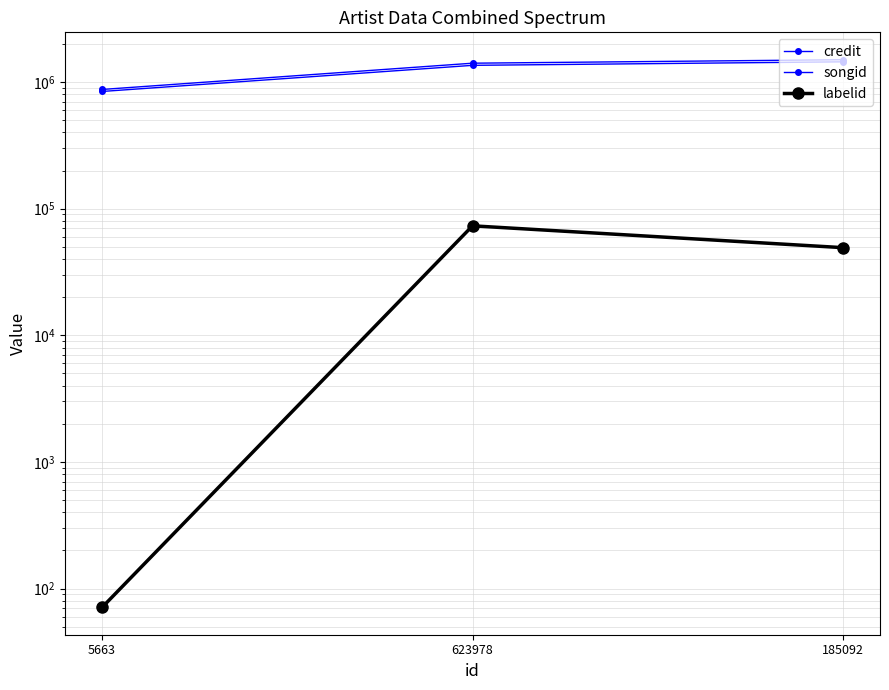

What are all the series names shown in the legend?

credit, songid, labelid